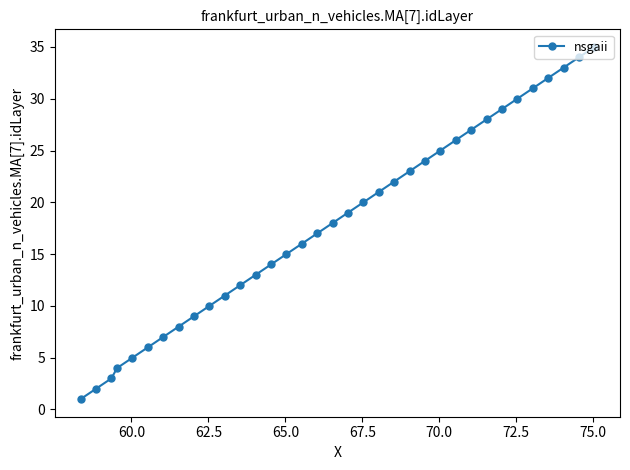

What is the average value?

18